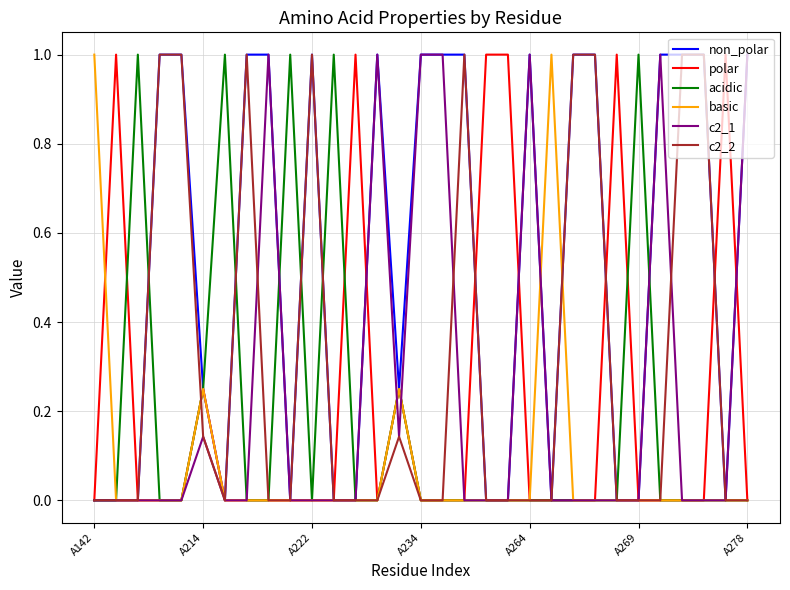

Which series has the largest total across all categories?

non_polar